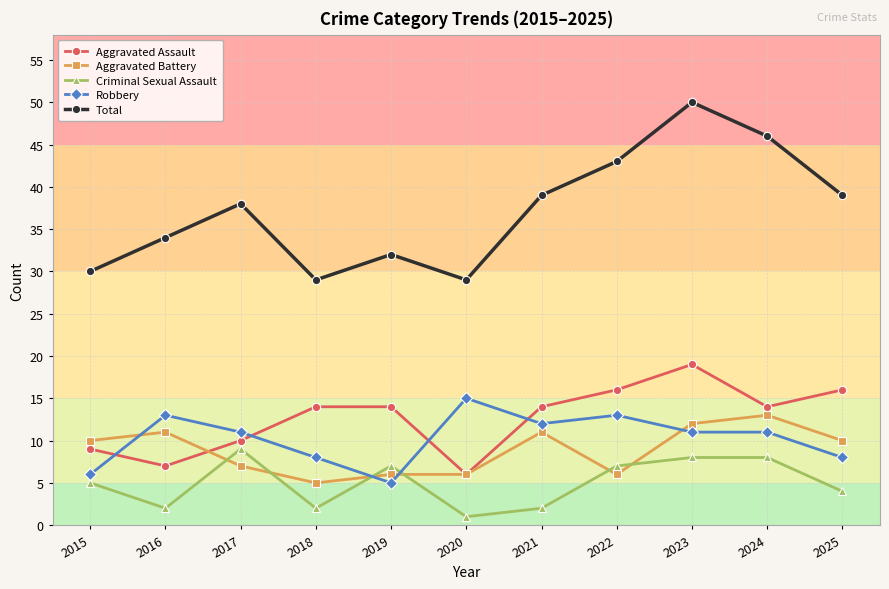

At how many categories does at least one series exceed 14?

11